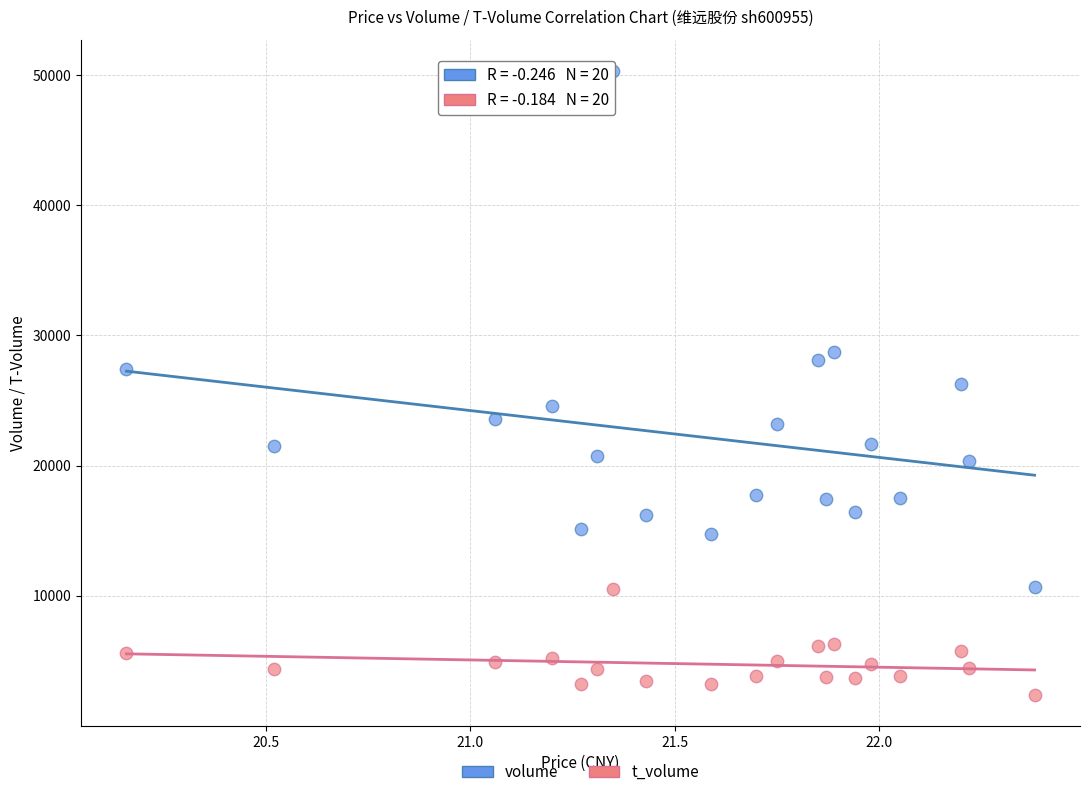

In the volume series, what Y value is closest to 30517?

28764